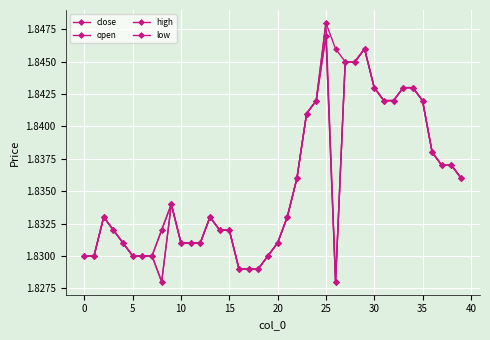

At how many categories does at least one series exceed 1?

40